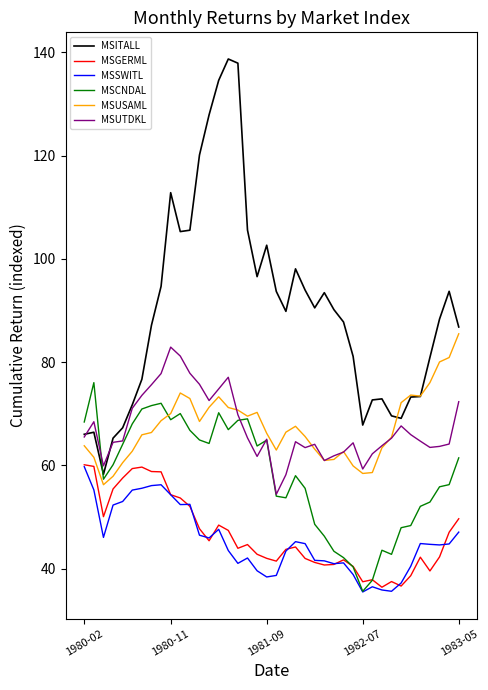

True or false: MSGERML and MSUTDKL cross at least once.

False